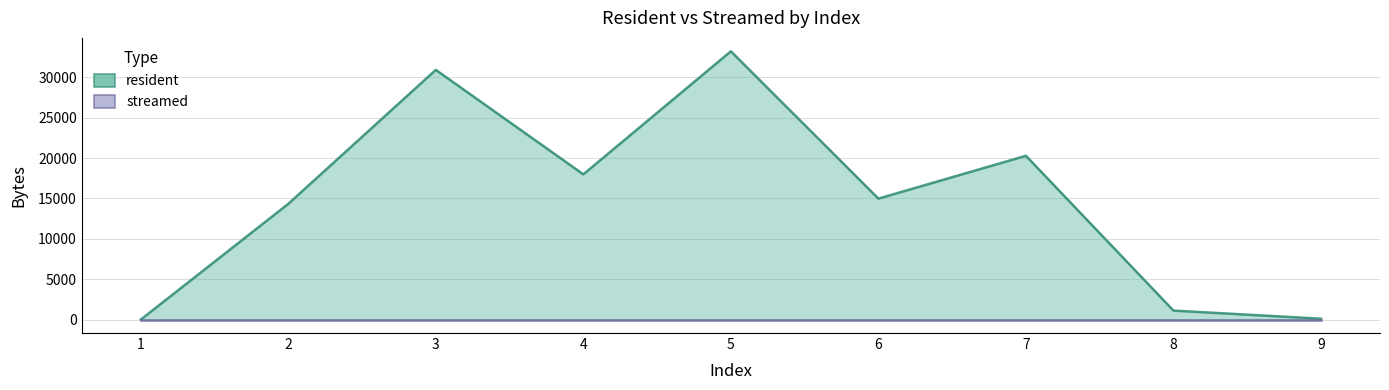

Count the number of categories in the chart.

9